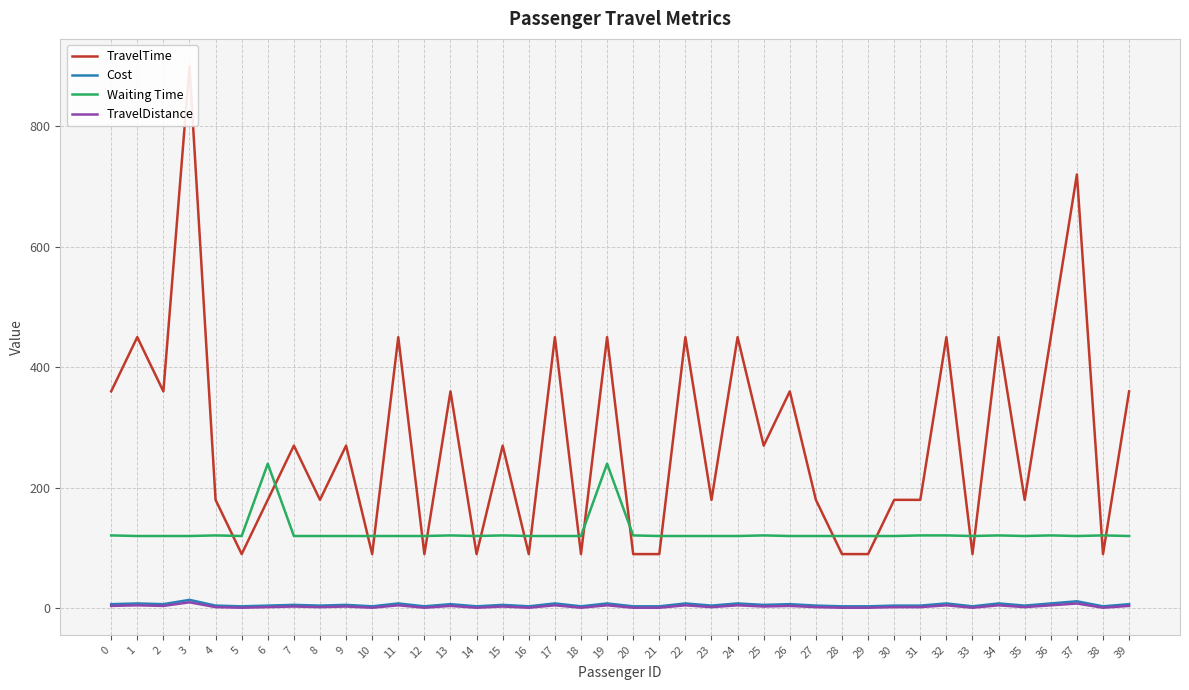

Which series has the largest total across all categories?

TravelTime